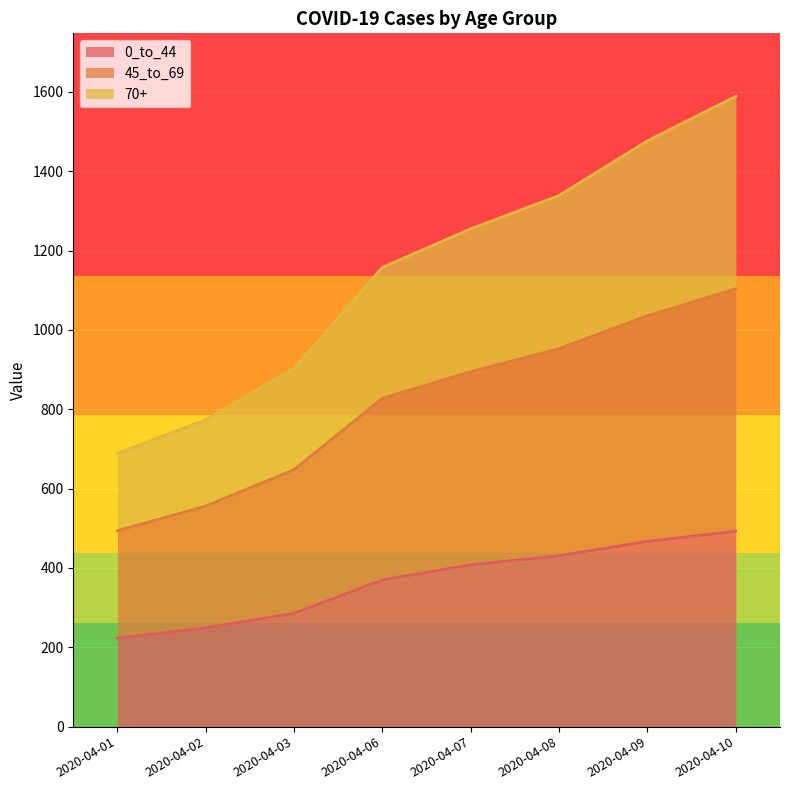

What is the difference between the second highest and second lowest values in the 0_to_44 series?

218